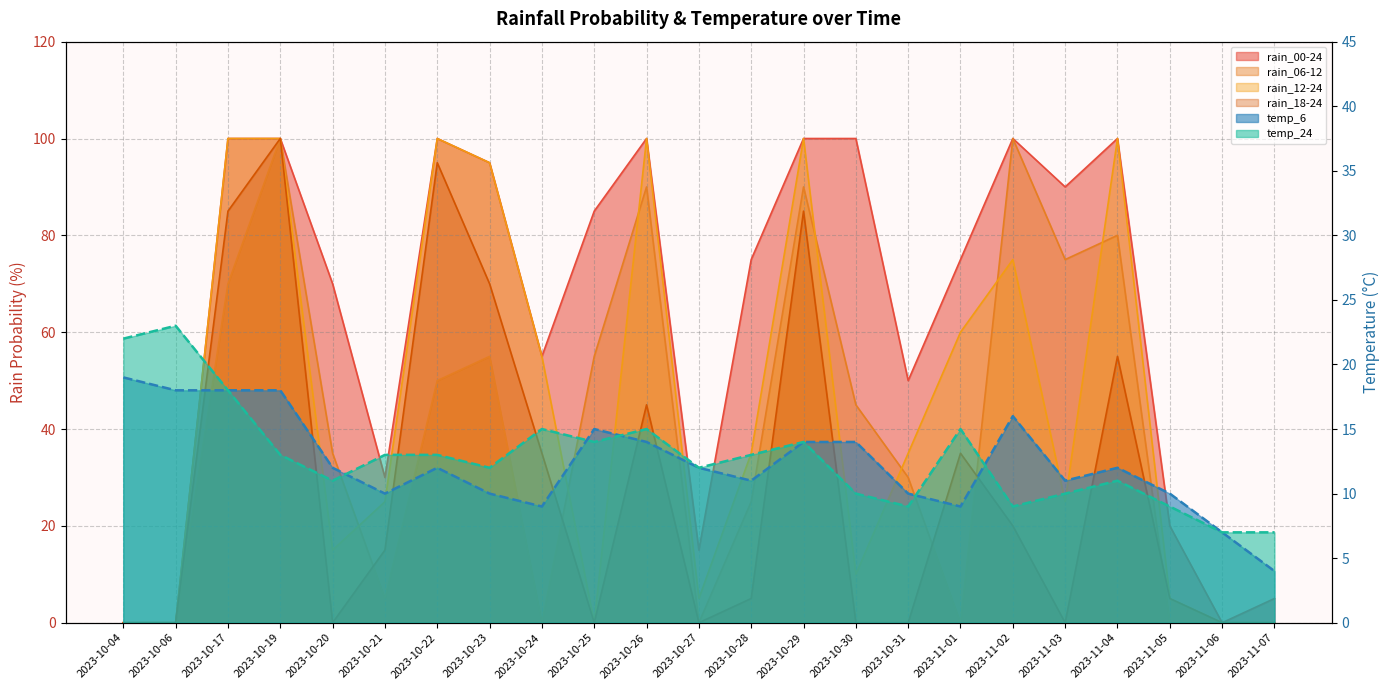

Where is the first local minimum for temp_24?

2023-10-20